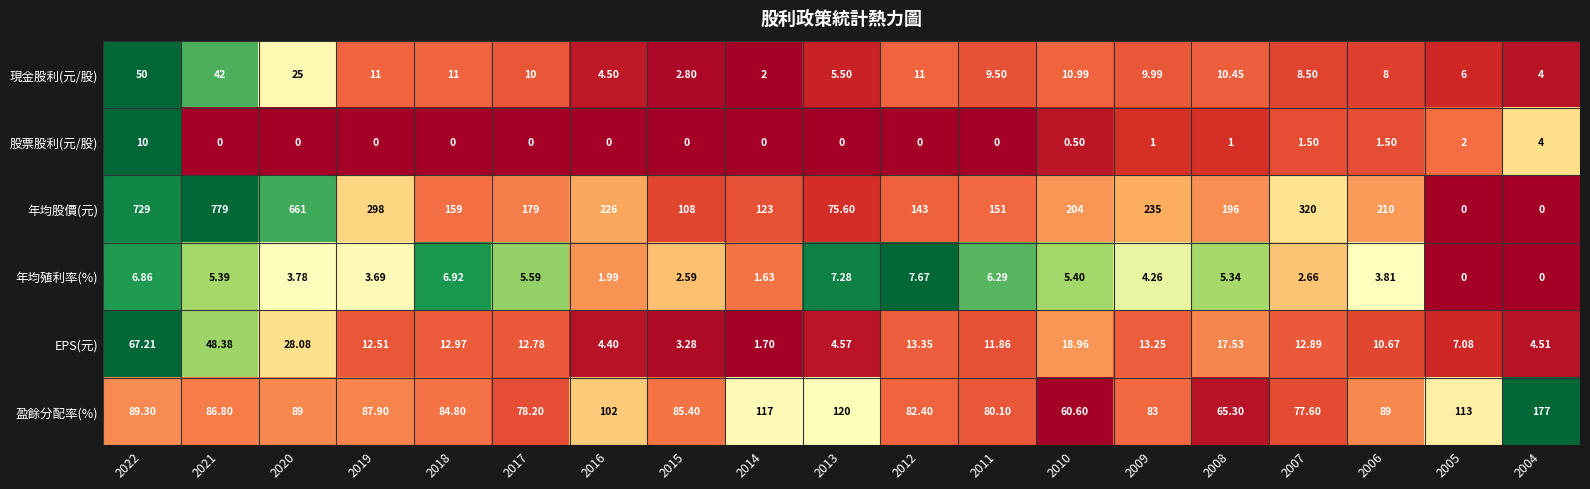

What is the spread (max minus min) of values at 2011?

151.0